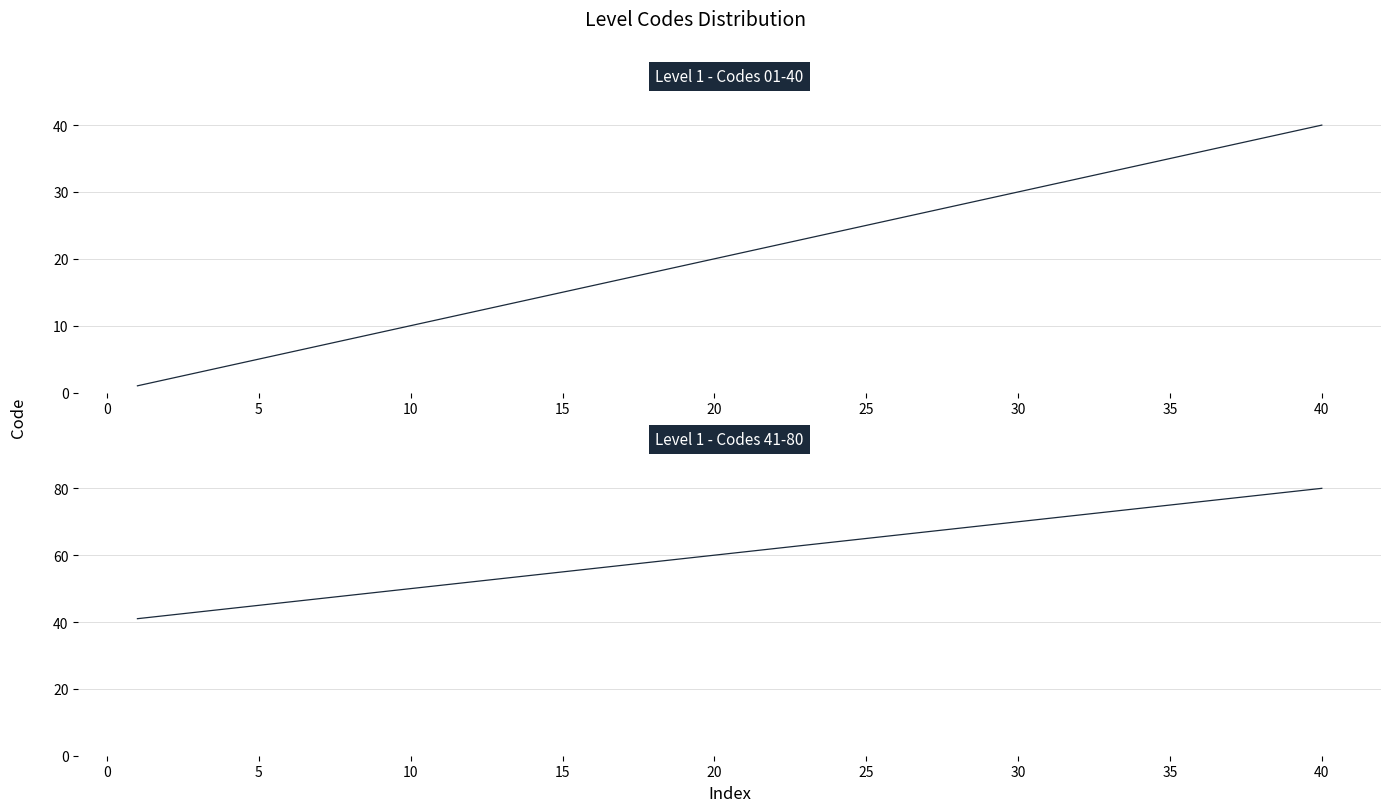

True or false: Level 1 - Codes 01-40 and Level 1 - Codes 41-80 intersect in this chart.

False